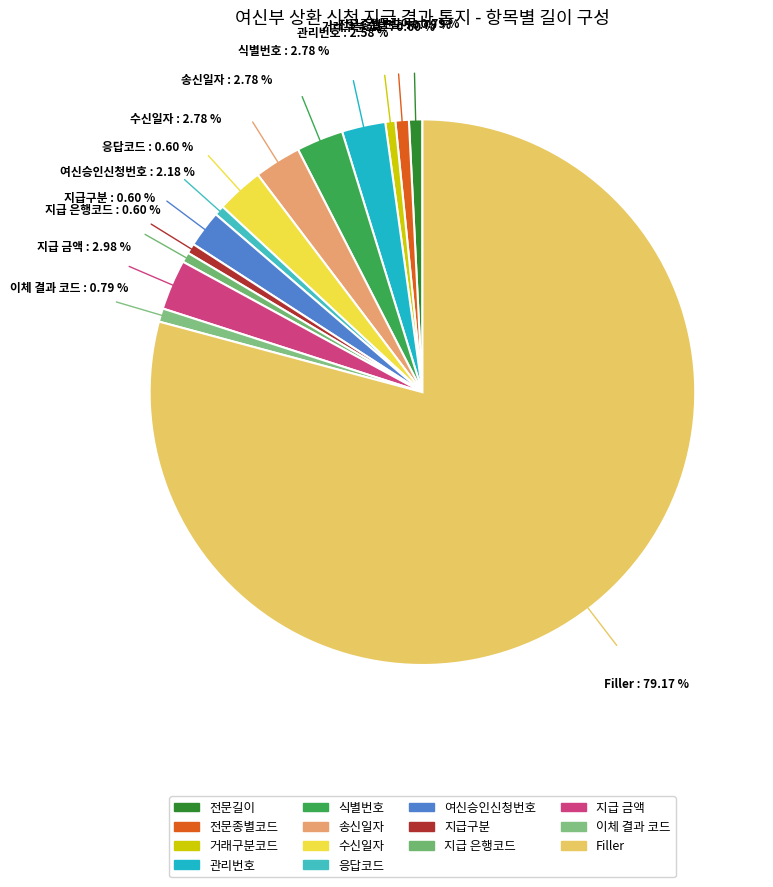

To the nearest percent, what is the combined percentage of 지급 은행코드 and 거래구분코드?

1%